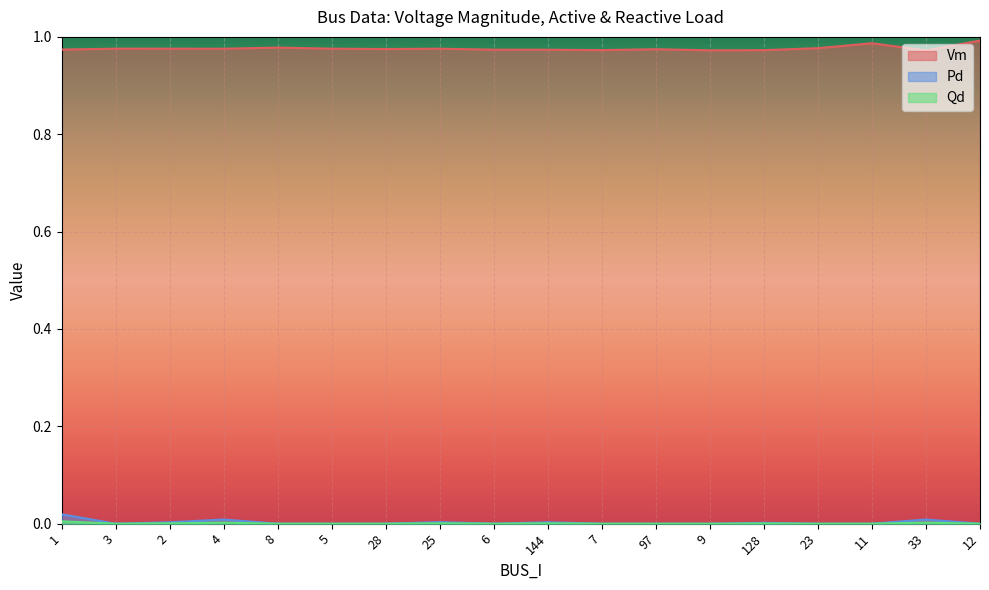

Rank the series at 6 from lowest to highest value.

Pd, Qd, Vm